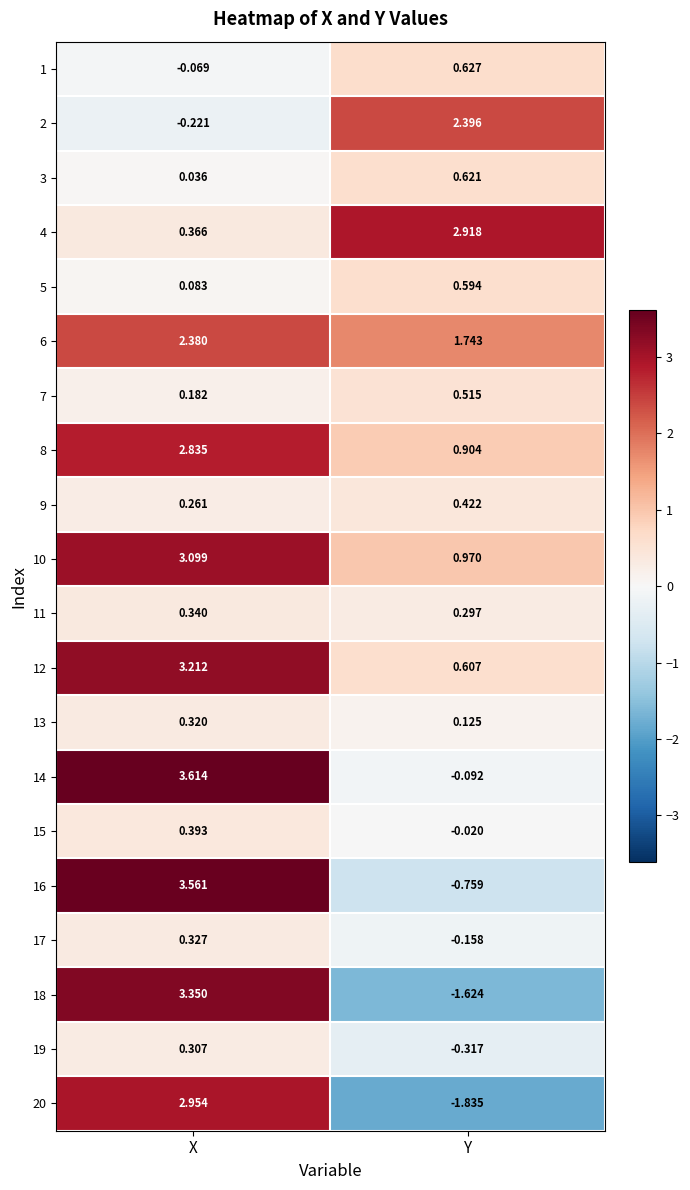

At which label does 1 first exceed 0?

Y